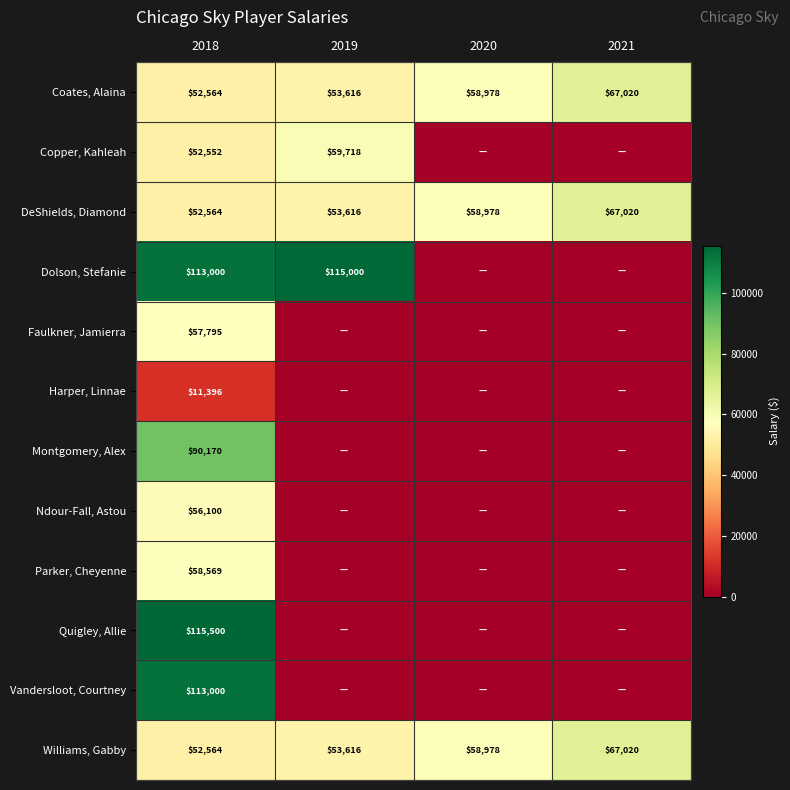

List the labels in order of Williams, Gabby value, smallest first.

2018, 2019, 2020, 2021